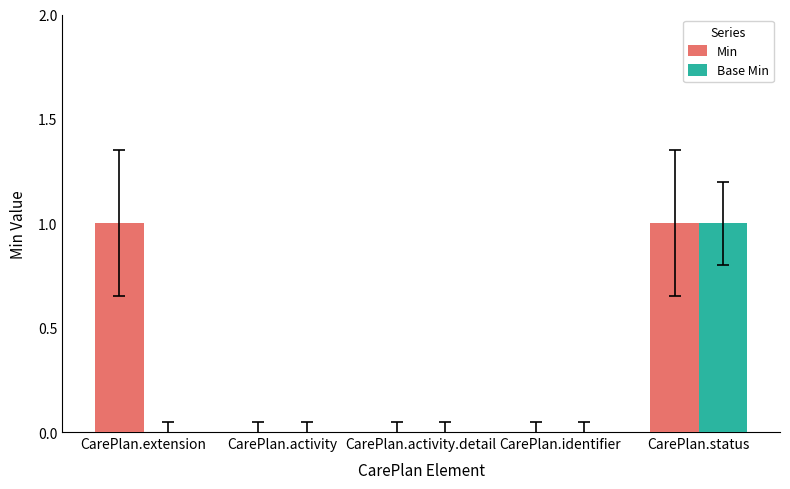

Are the bars grouped side by side (vs. stacked)?

Yes